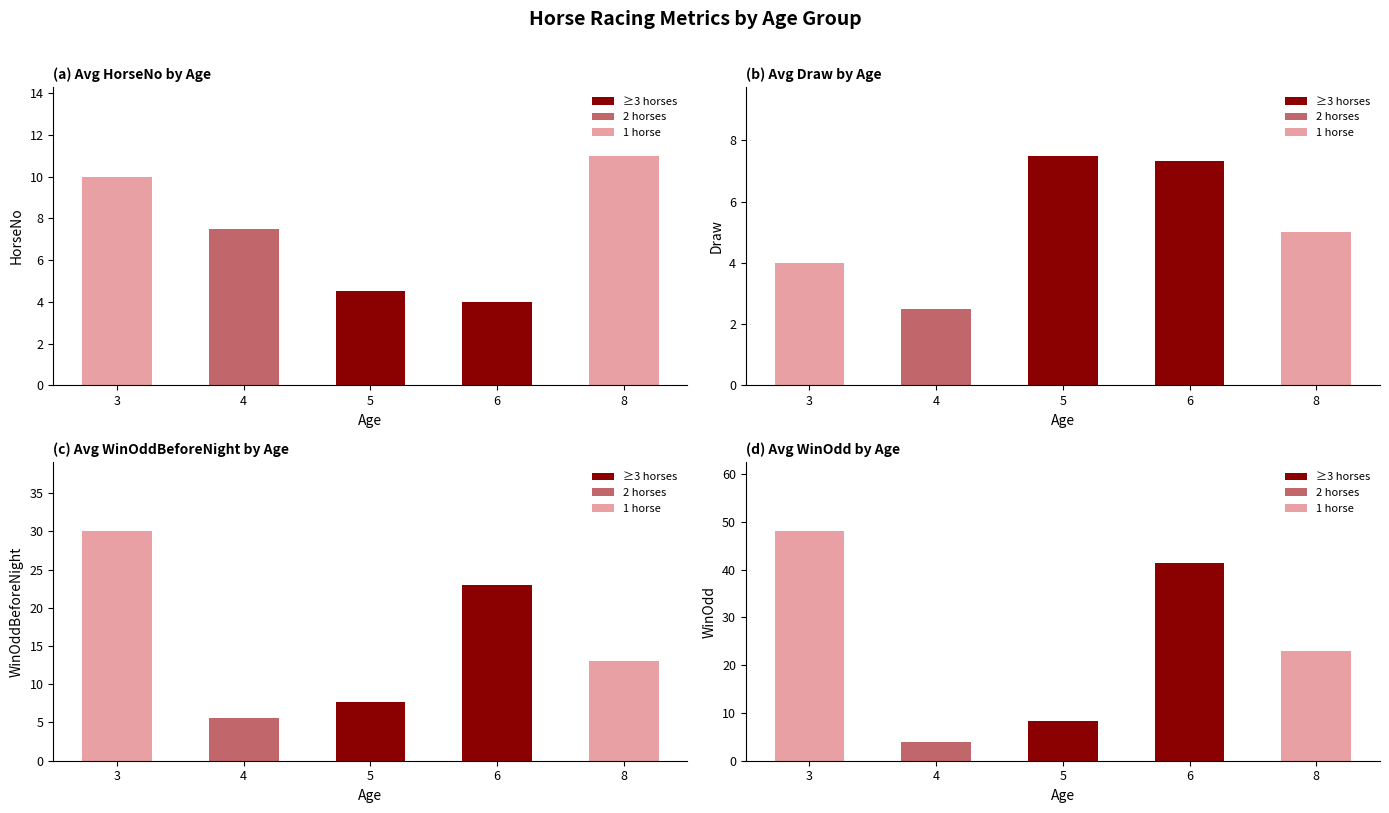

At which label does HorseNo reach its peak?

8